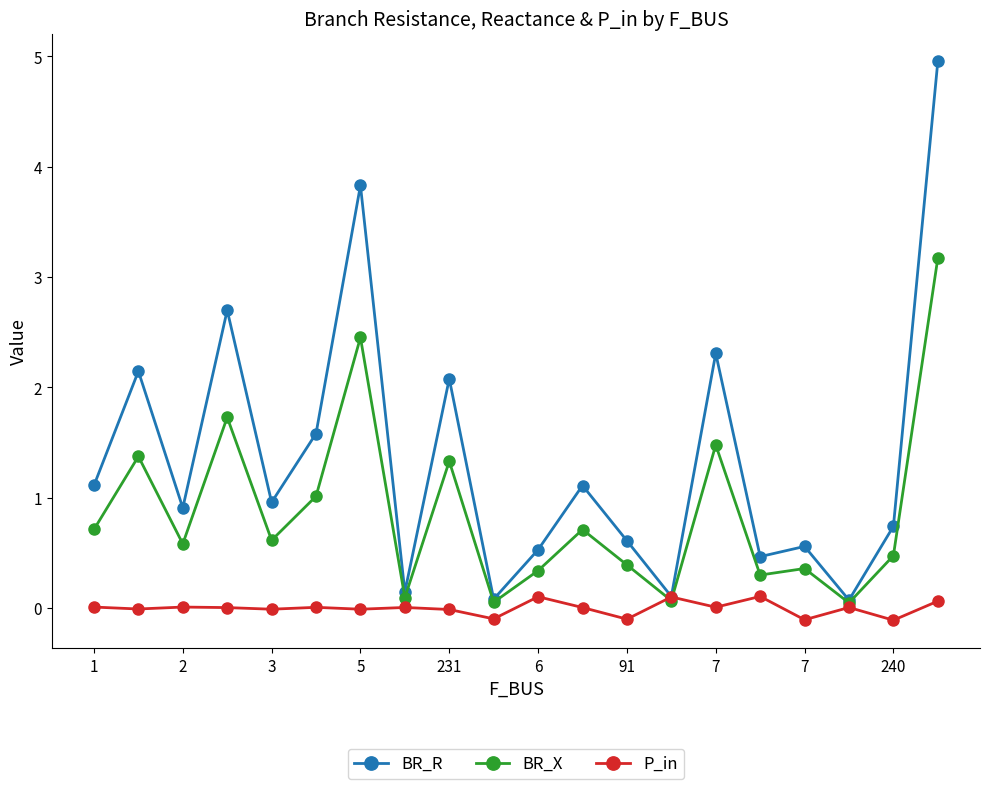

At how many categories does at least one series exceed 3?

2